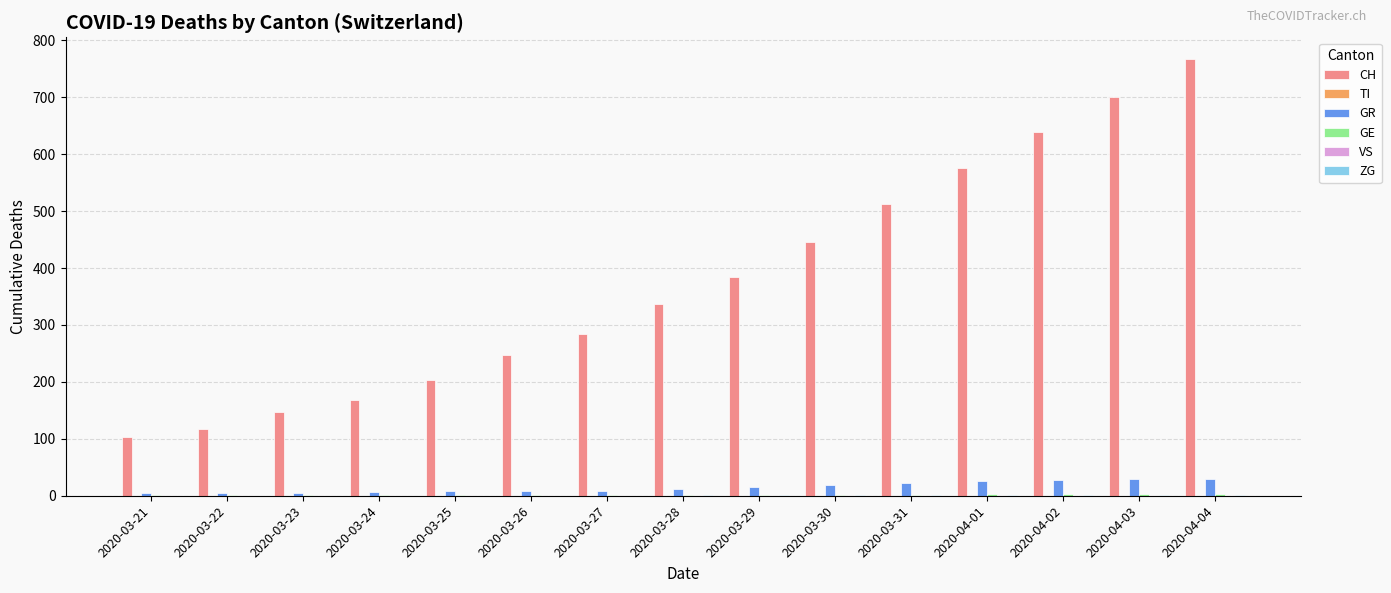

What is the total value across all series at 2020-04-01?

605